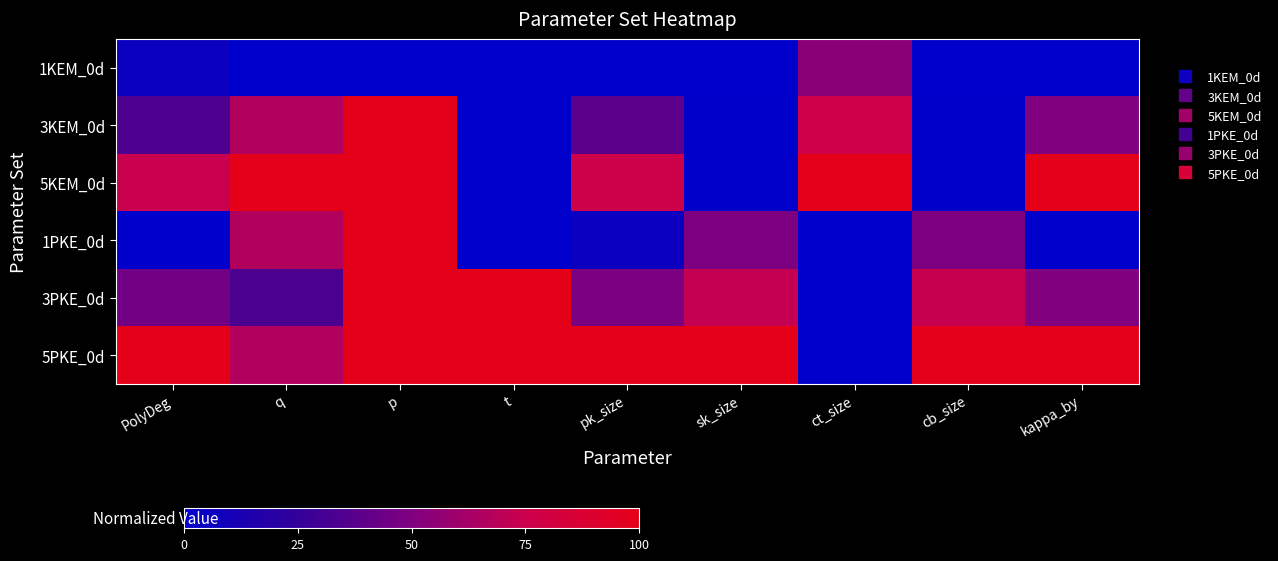

What is the spread (max minus min) of values at q?

1.0